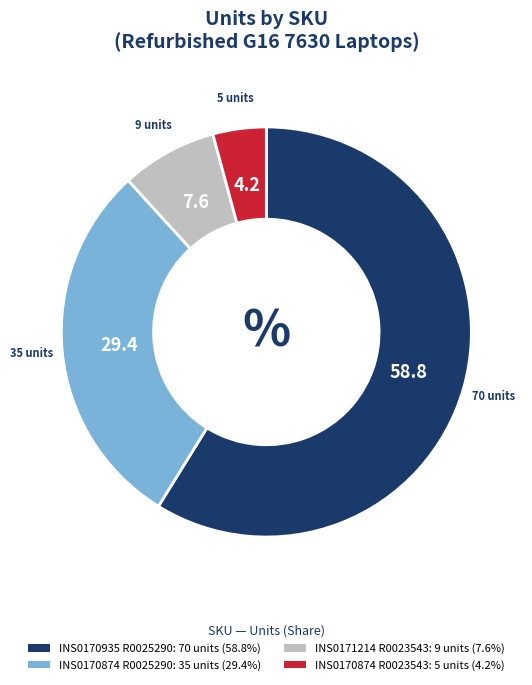

Count the number of slices in the pie.

4